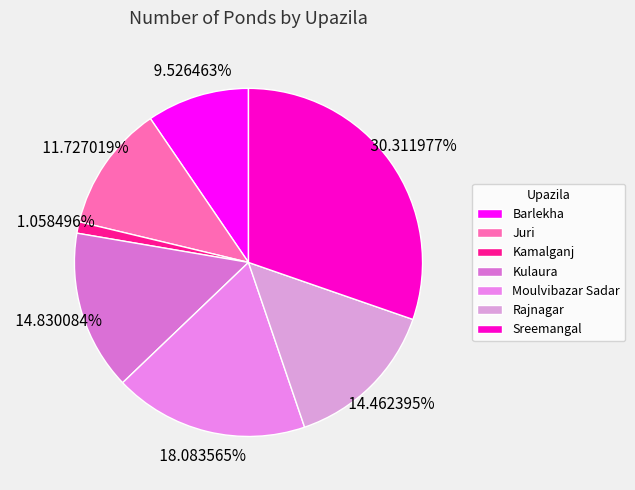

Count the number of slices in the pie.

7